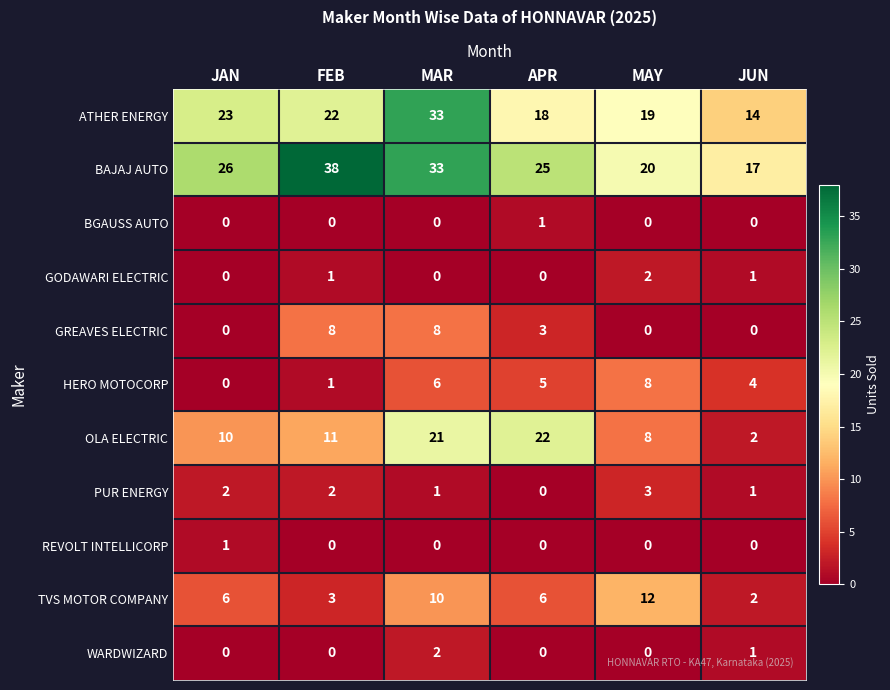

What is the total value across all series at APR?

80